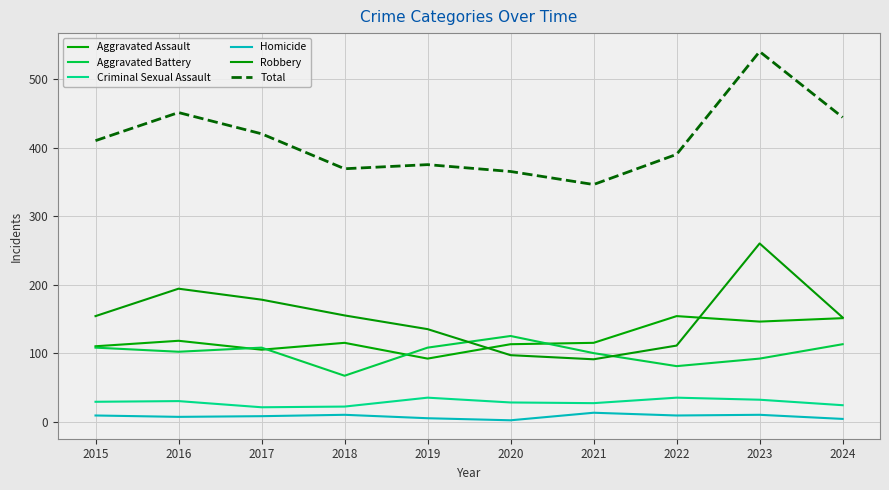

Does the chart have visible grid lines?

Yes